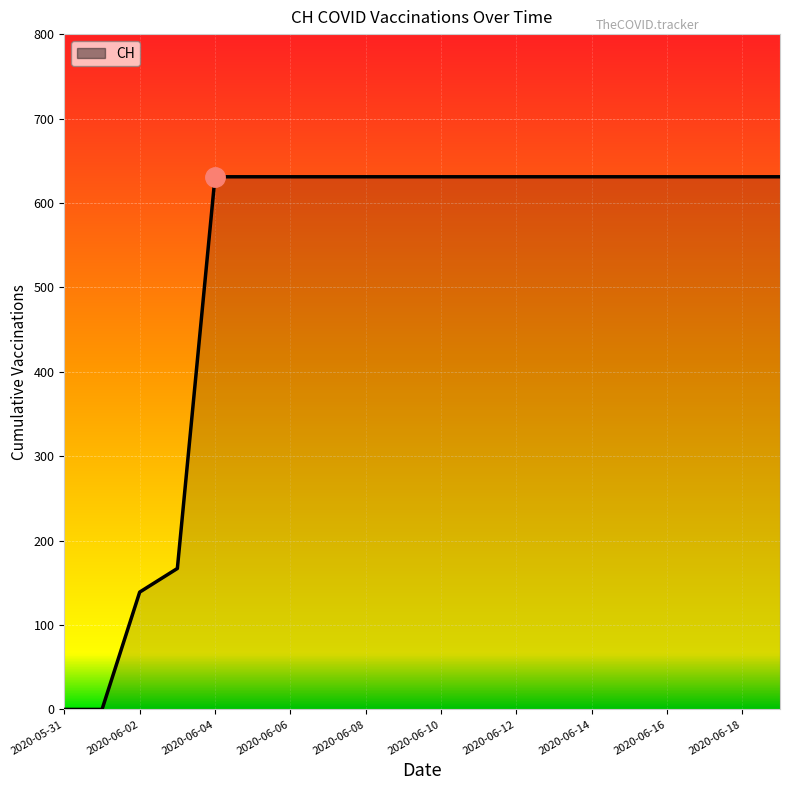

What is the difference between the maximum and minimum values?

631